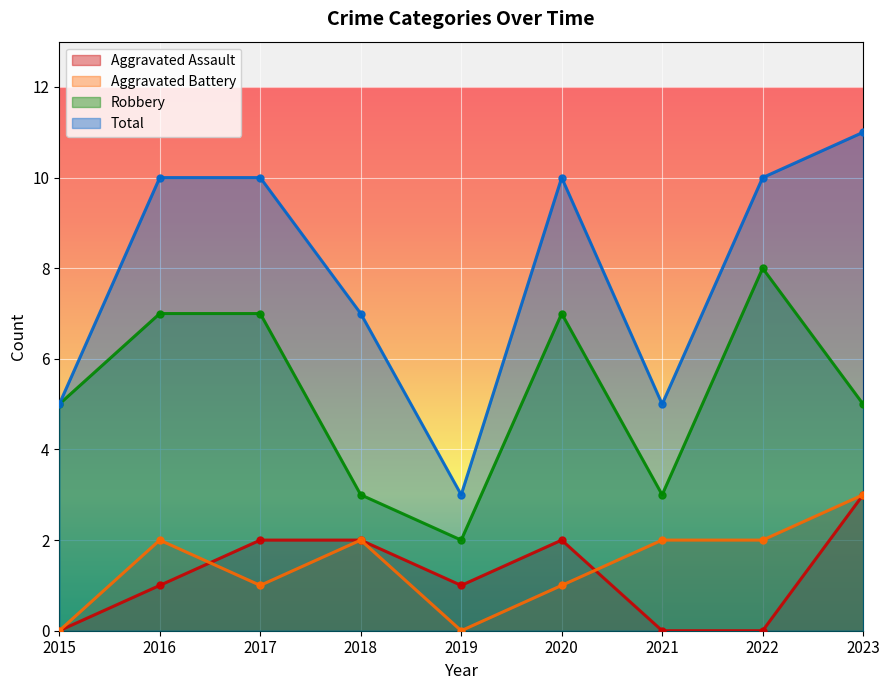

What is the difference between the maximum and second lowest values in the Robbery series?

5